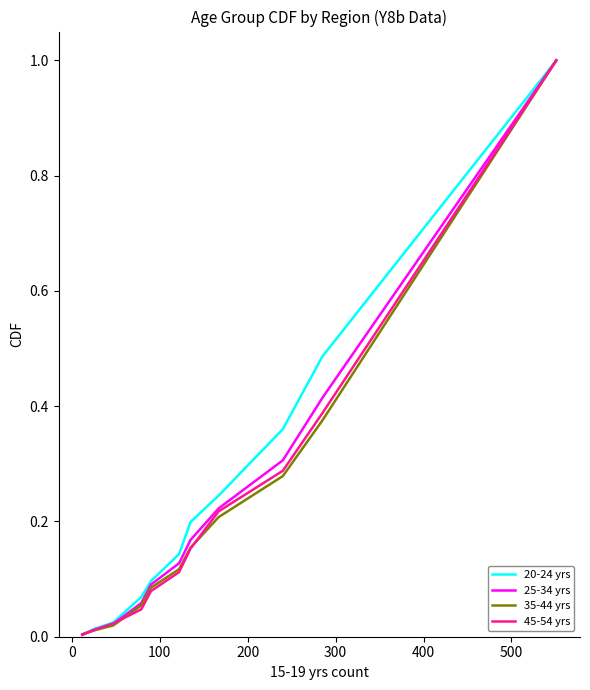

What is the greatest value displayed?

1.0